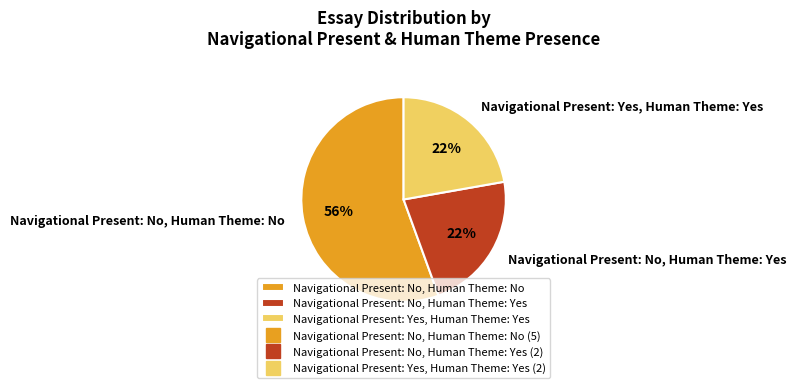

What percentage is the Navigational Present: Yes, Human Theme: Yes slice, to the nearest percent?

22%